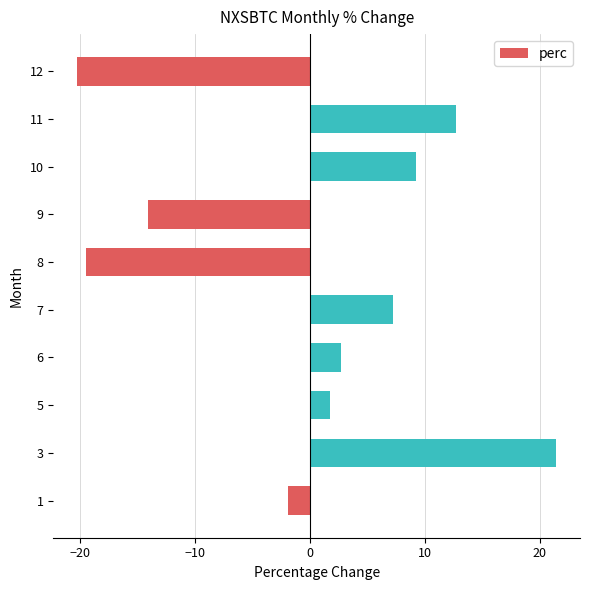

What is the difference between the values at 8 and 6?

22.1